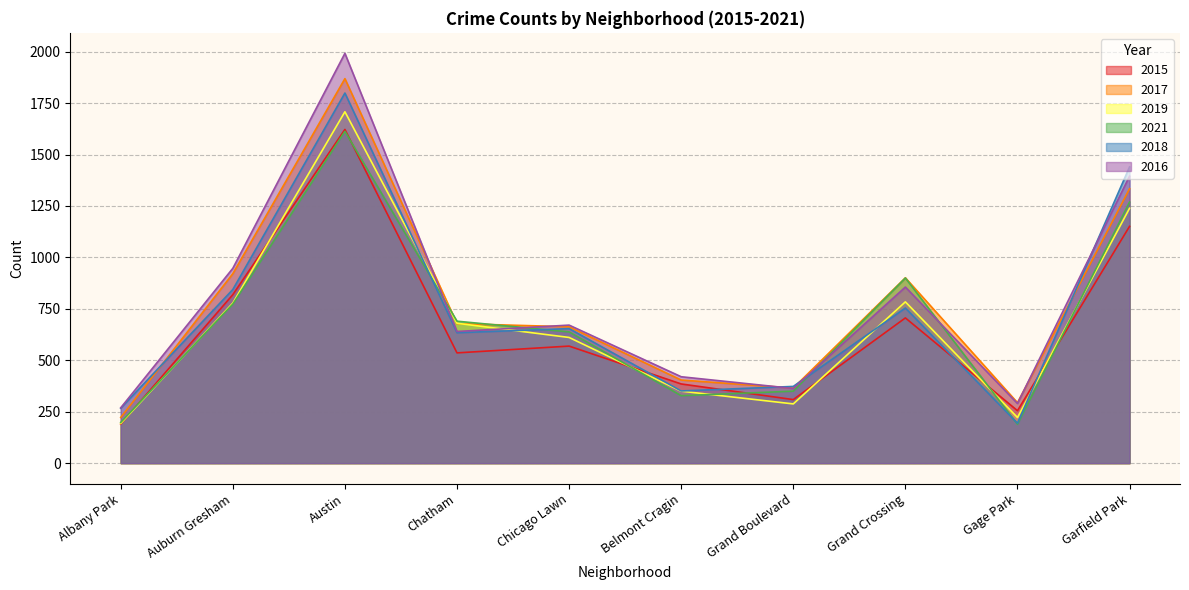

Which series has the widest spread of values?

2016